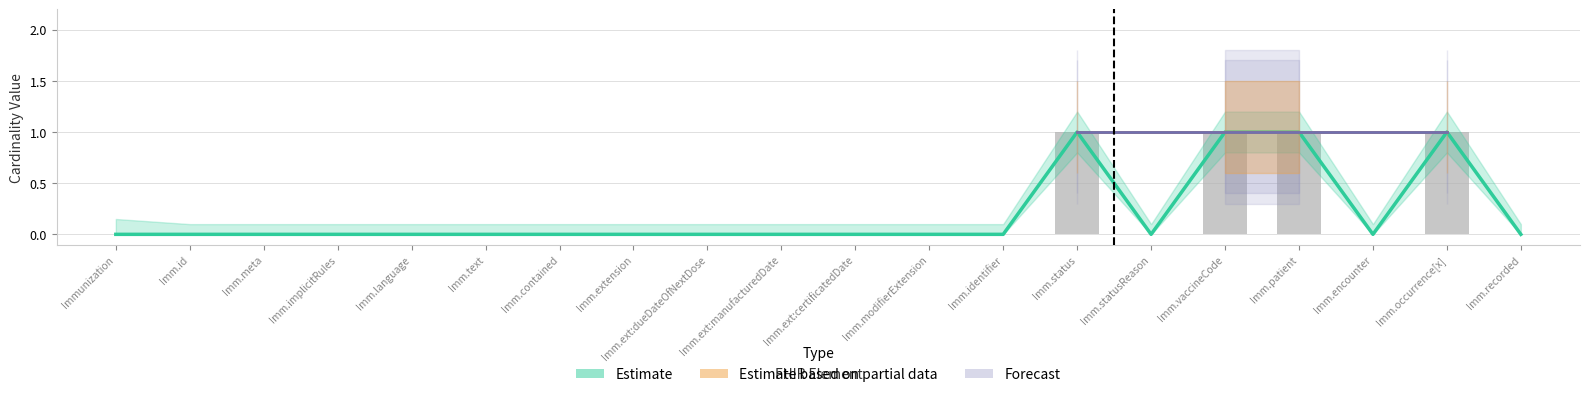

The Base Min series shows 0 at Imm.text. True or false?

True